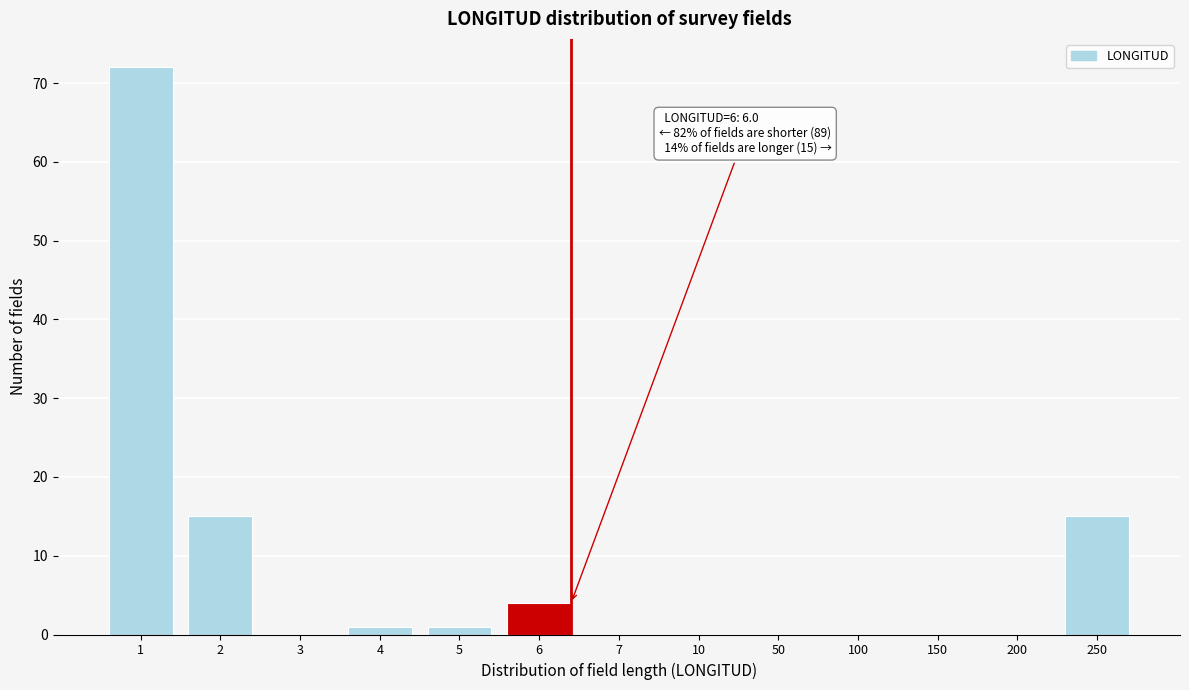

Reading left to right, transcribe all the data shown in this chart.

1=72	2=15	3=0	4=1	5=1	6=4	7=0	10=0	50=0	100=0	150=0	200=0	250=15